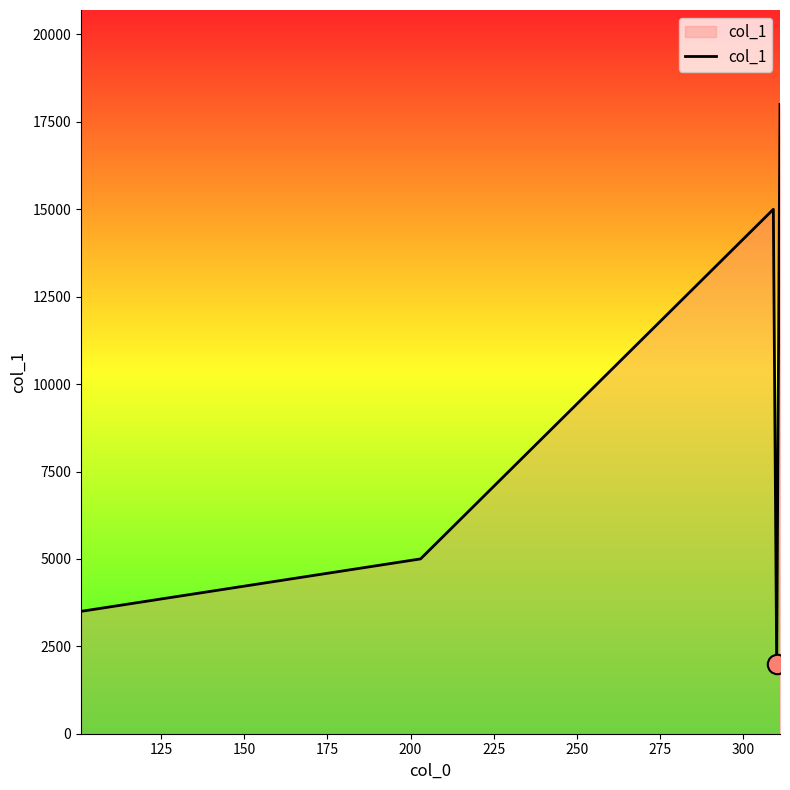

What is the difference between the maximum and minimum values?

16000